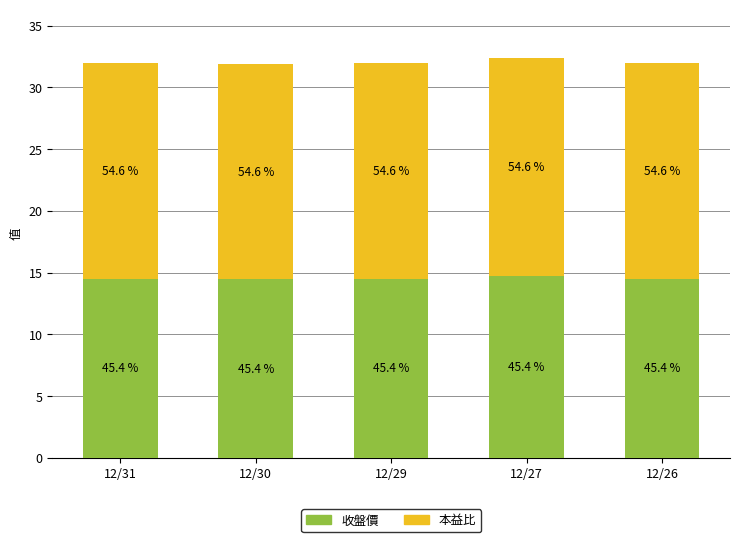

Which series has the largest range (max minus min)?

本益比